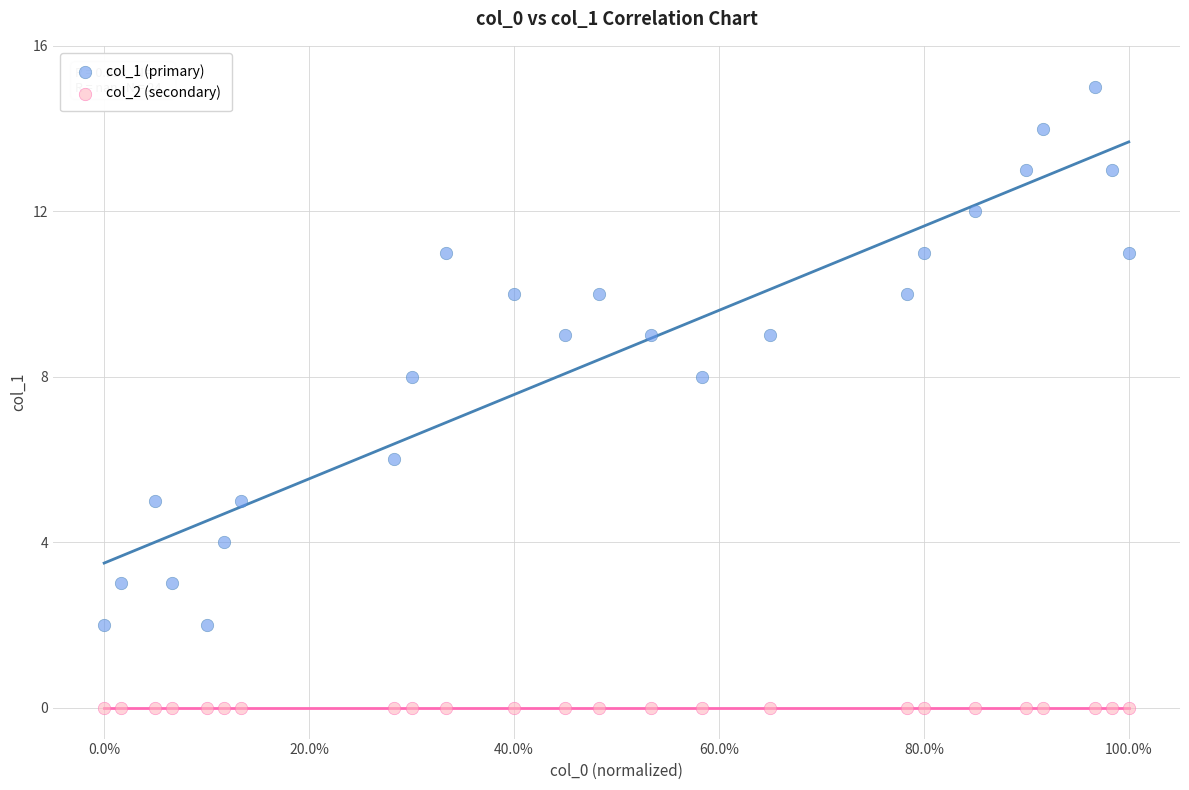

What are all the series names shown in the legend?

col_1 (primary), col_2 (secondary)